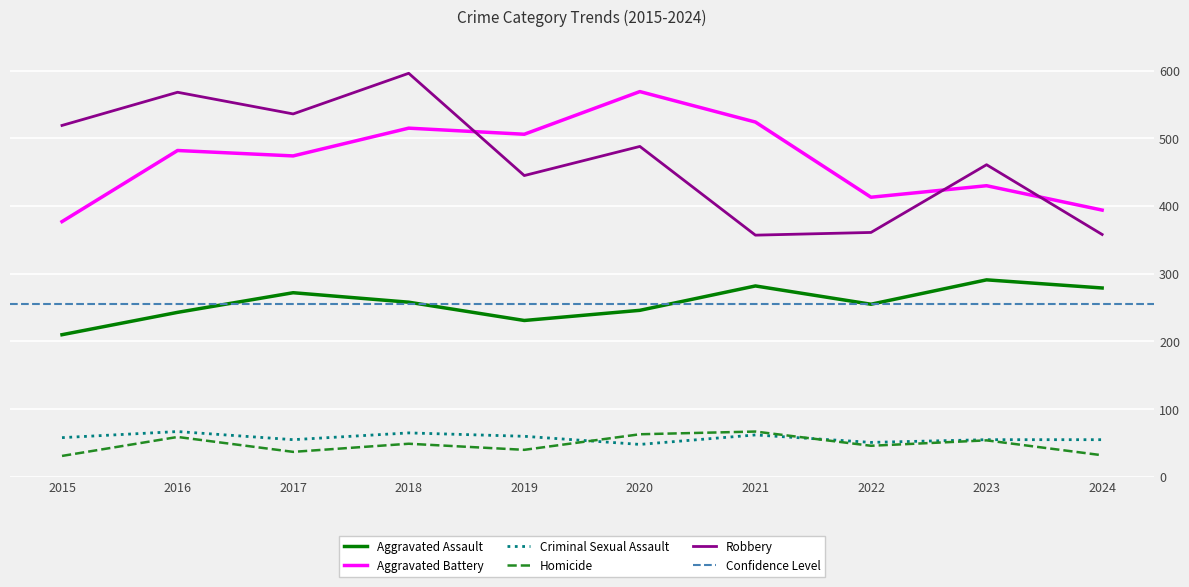

True or false: Homicide and Aggravated Battery cross at least once.

False